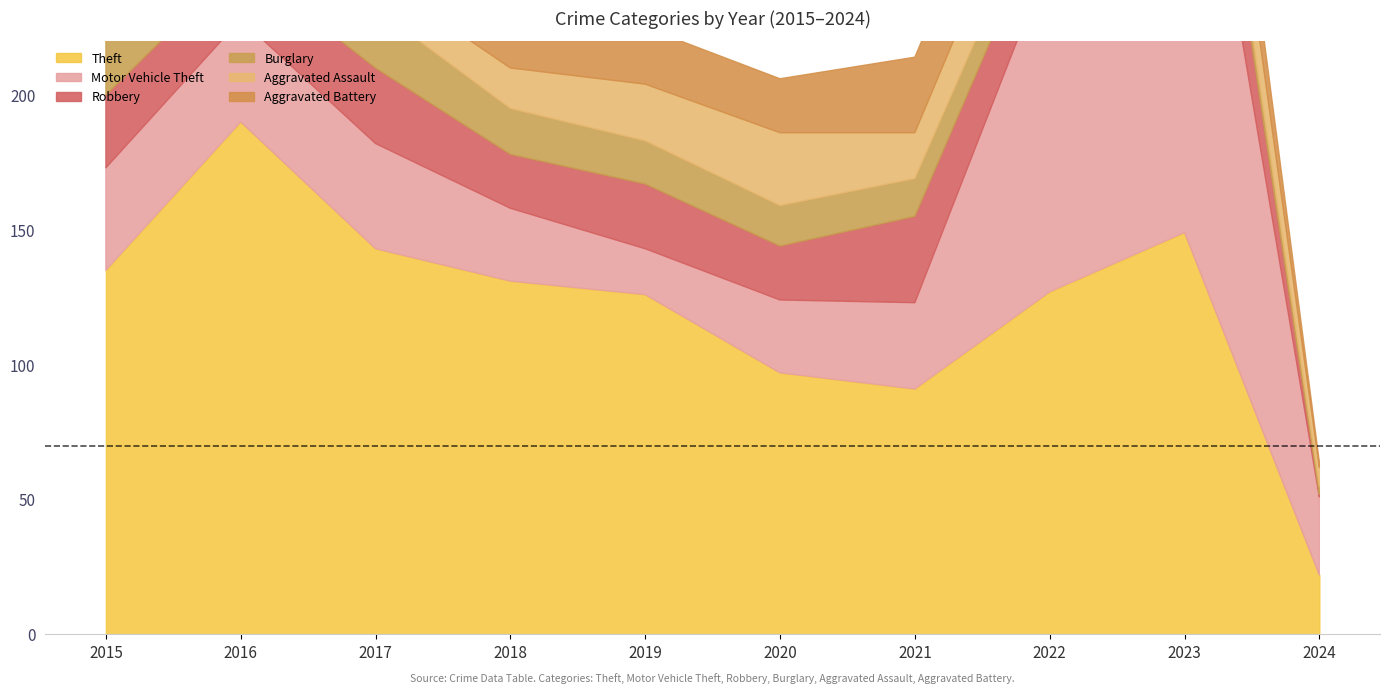

True or false: Motor Vehicle Theft has a value of 40 at 2020.

False